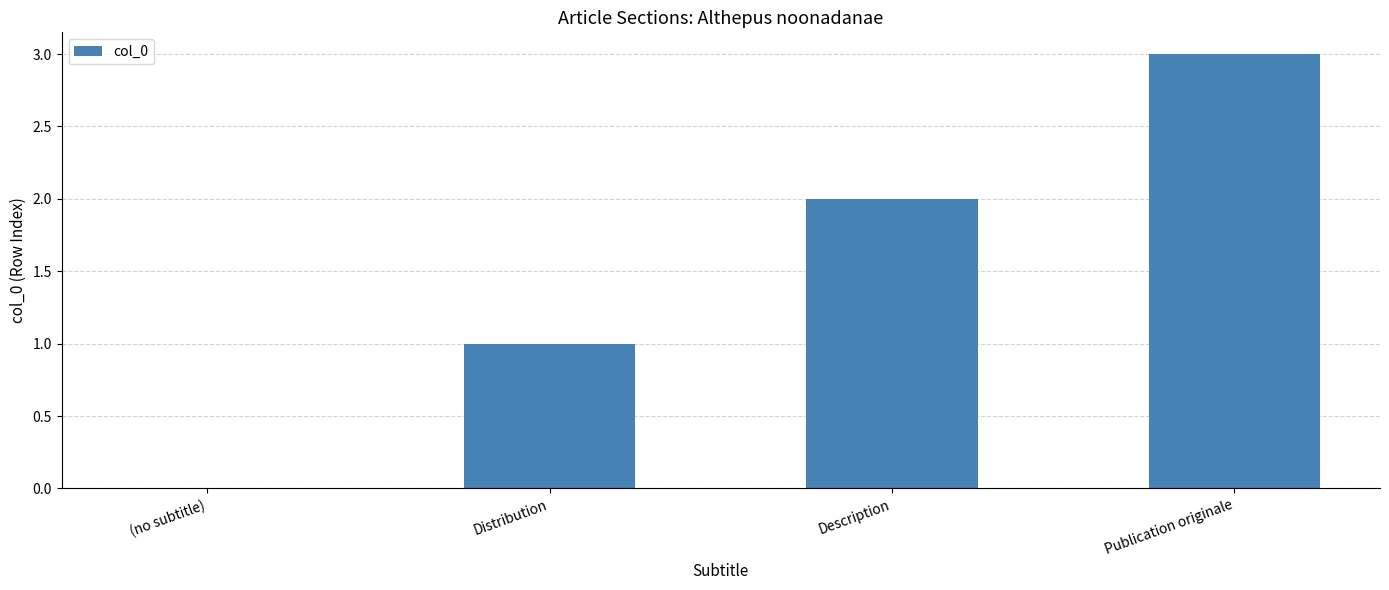

How many series are shown in this chart?

1